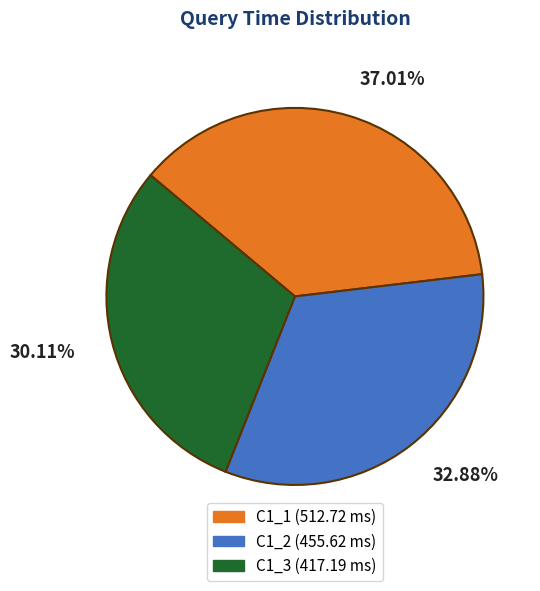

Is there any slice that represents more than half of the pie?

No